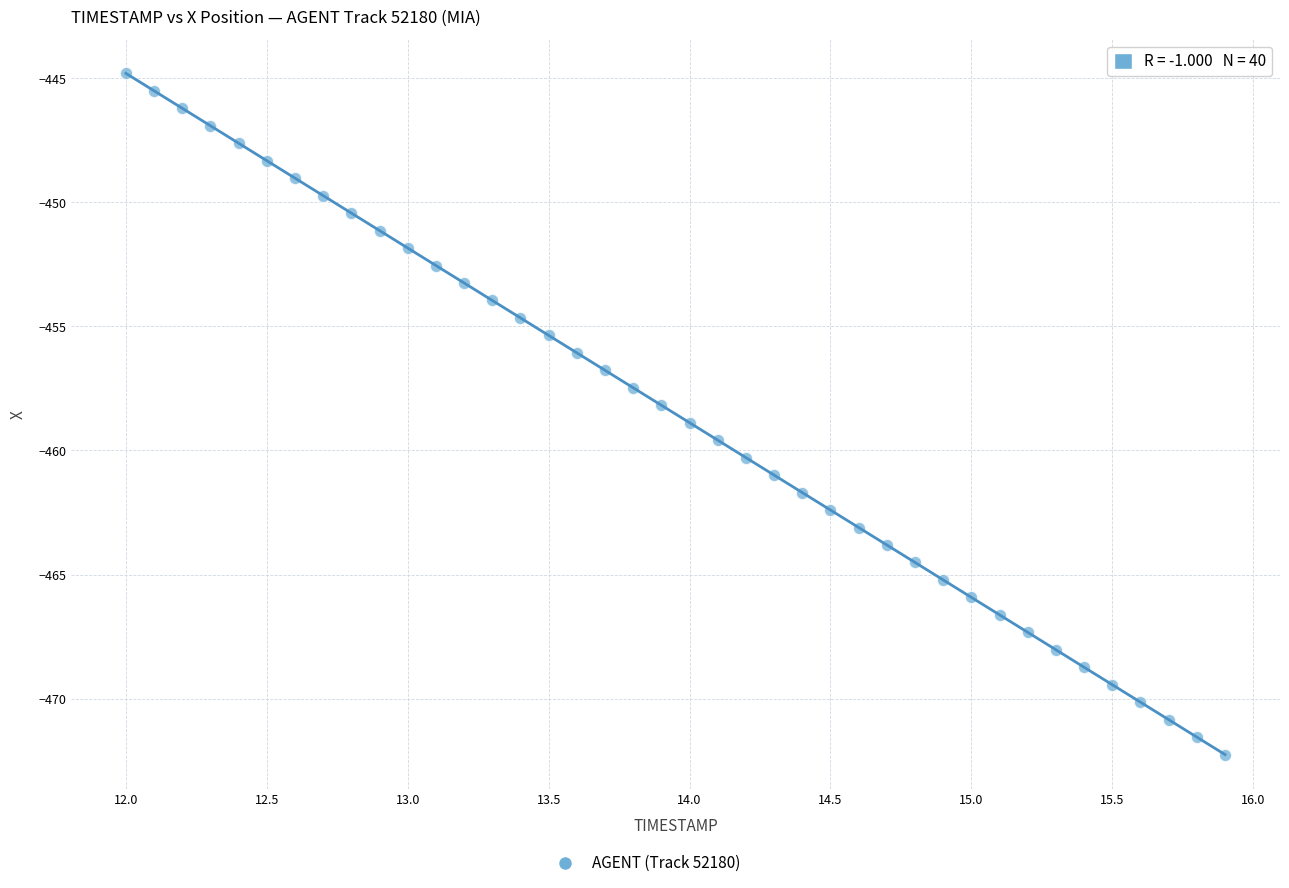

What is the range of X values (max minus min)?

3.9